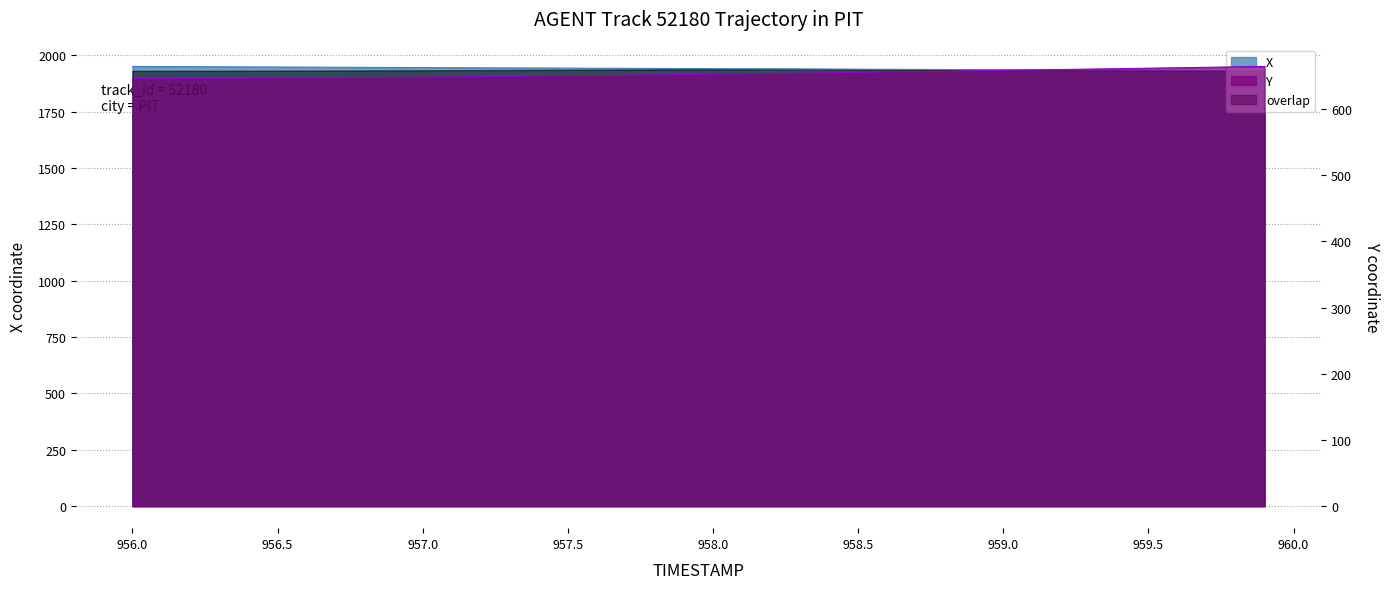

True or false: Y and X cross at least once.

False